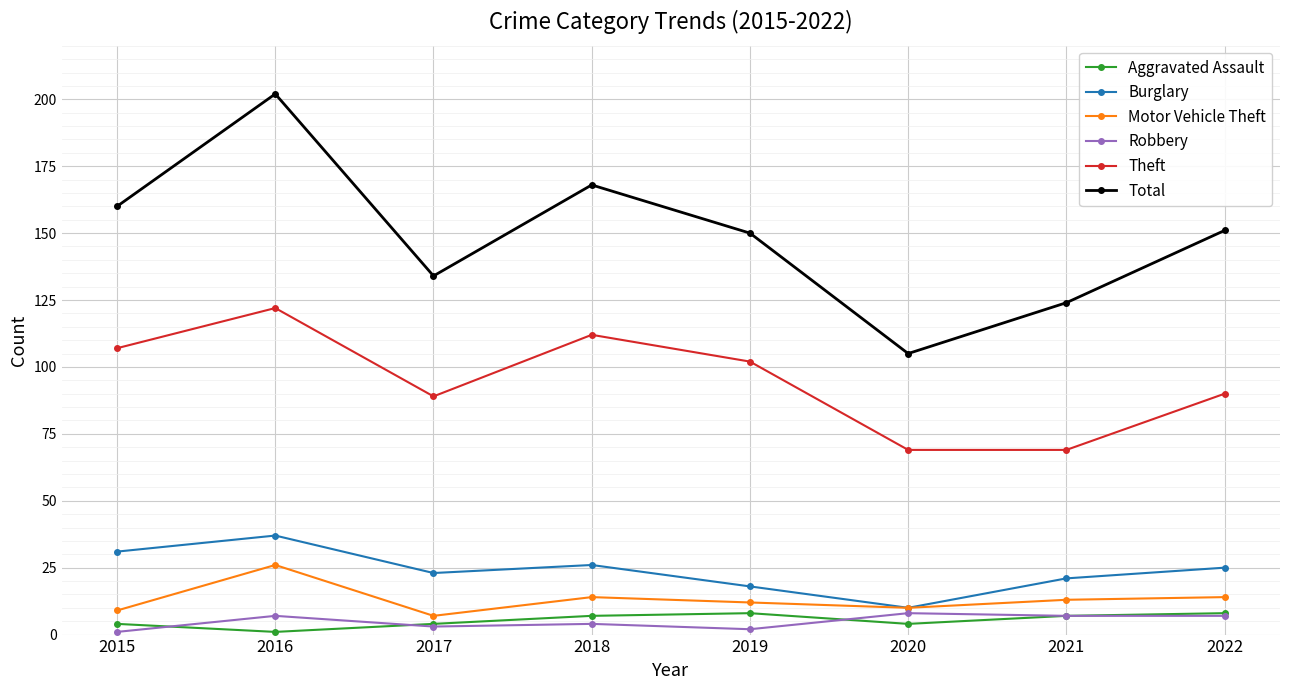

What are all the series names shown in the legend?

Aggravated Assault, Burglary, Motor Vehicle Theft, Robbery, Theft, Total